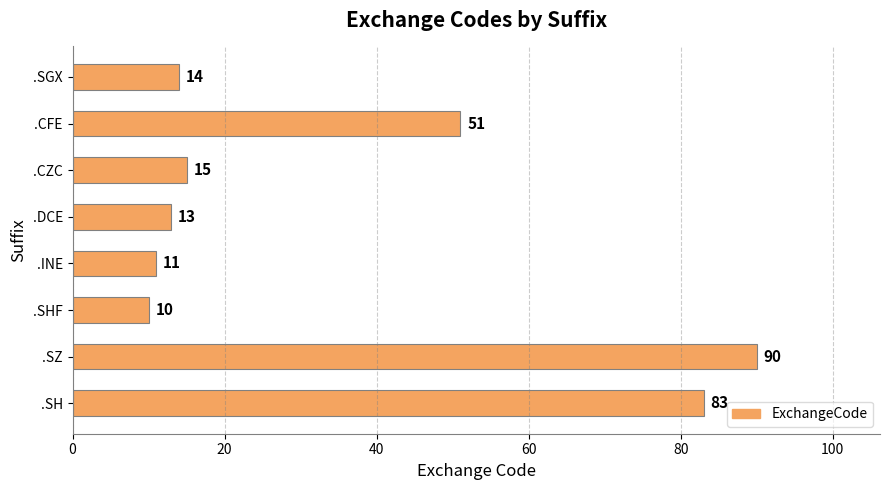

Are the bars horizontal?

Yes